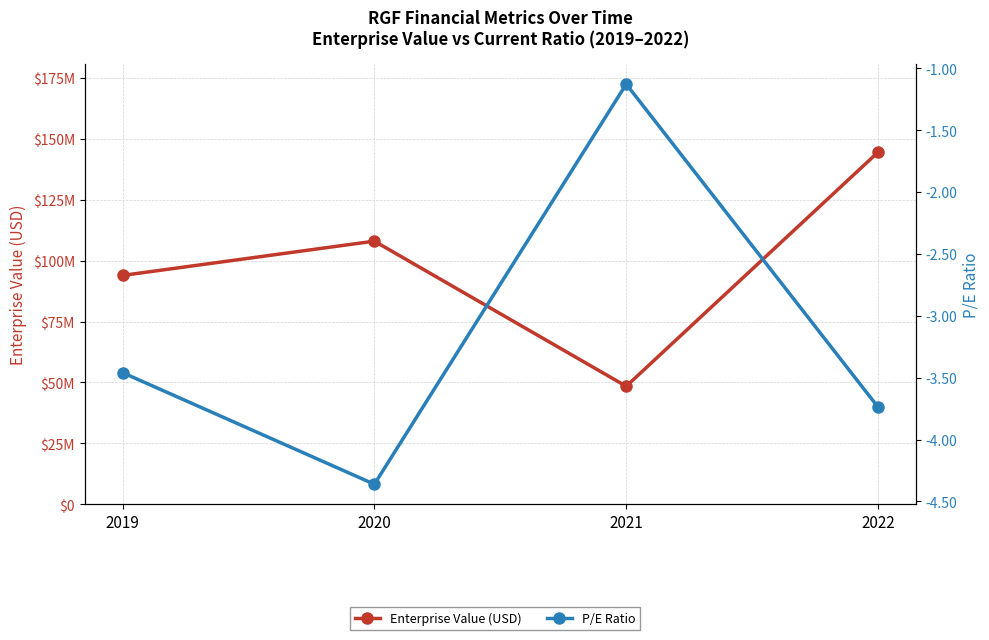

What value does the peRatio series have at 2020?

-4.4